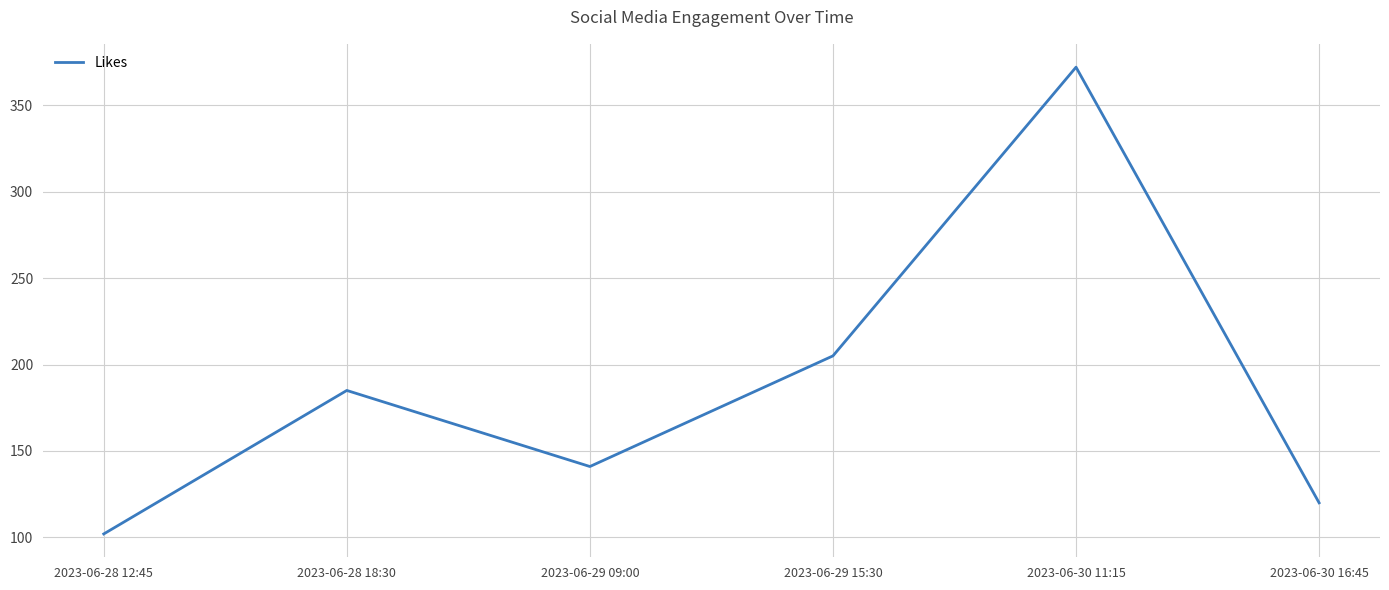

Where is the data nearest to the value 237?

2023-06-29 15:30